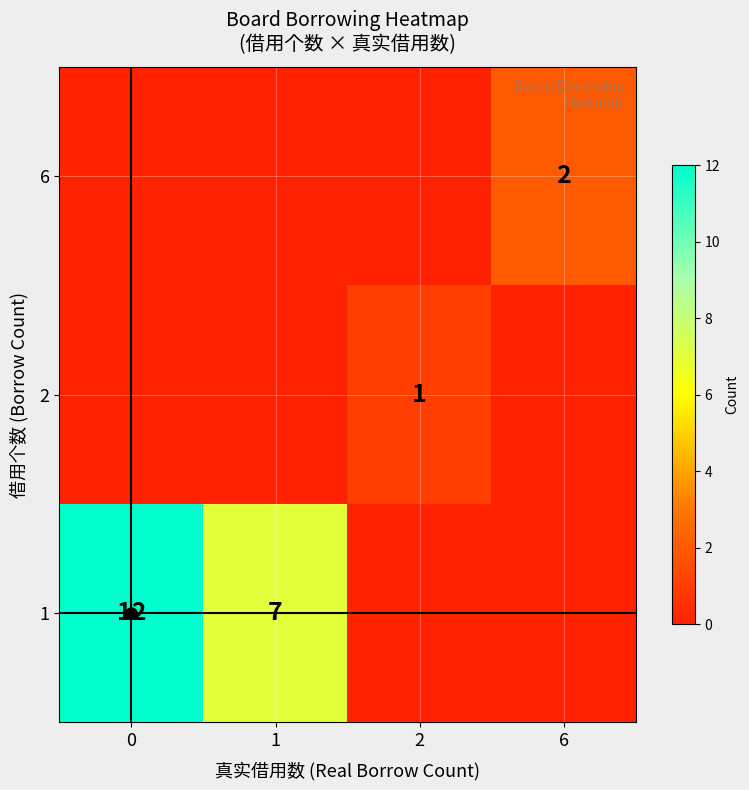

List the labels in order of 2 value, smallest first.

0, 1, 6, 2